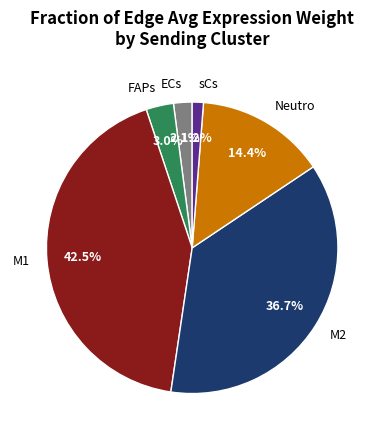

Combined, do M2 and FAPs account for over 50%?

No